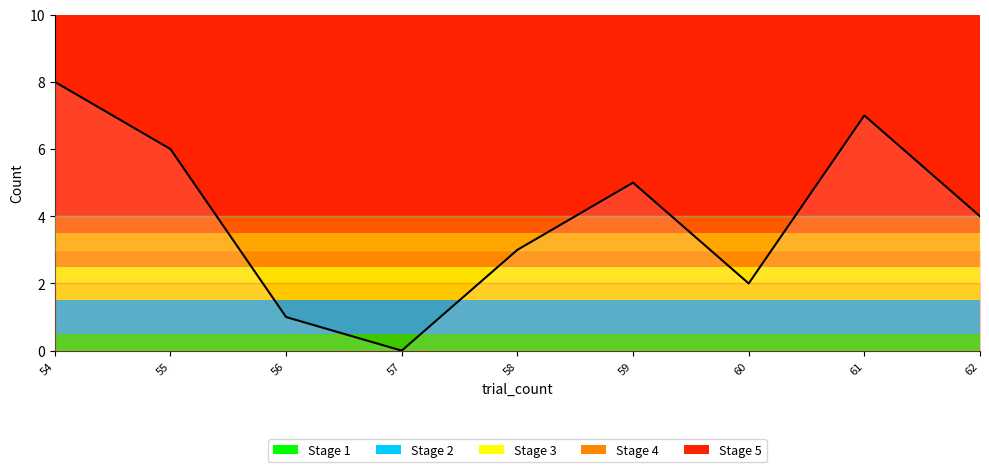

At which label is the value closest to 4?

62